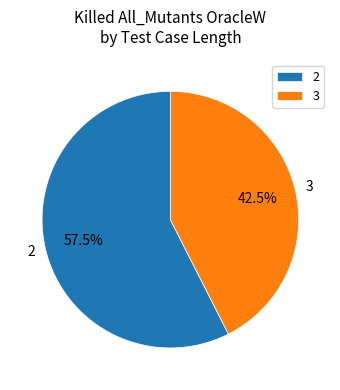

How many slices are in this pie chart?

2